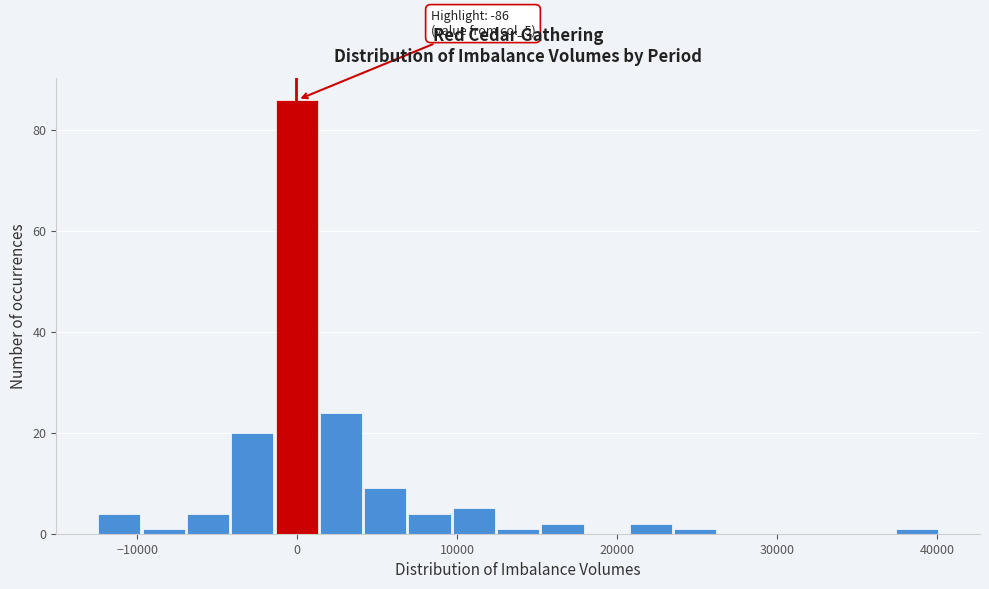

Read against the x-axis, roughly where is the centre of the tallest bar?

0